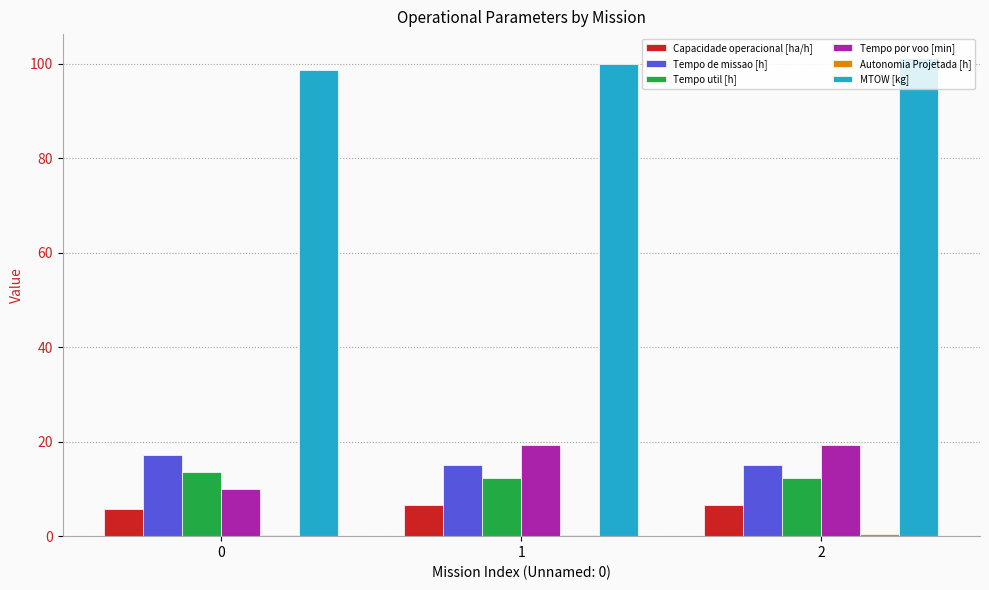

The MTOW [kg] series shows 57.7 at 0. True or false?

False